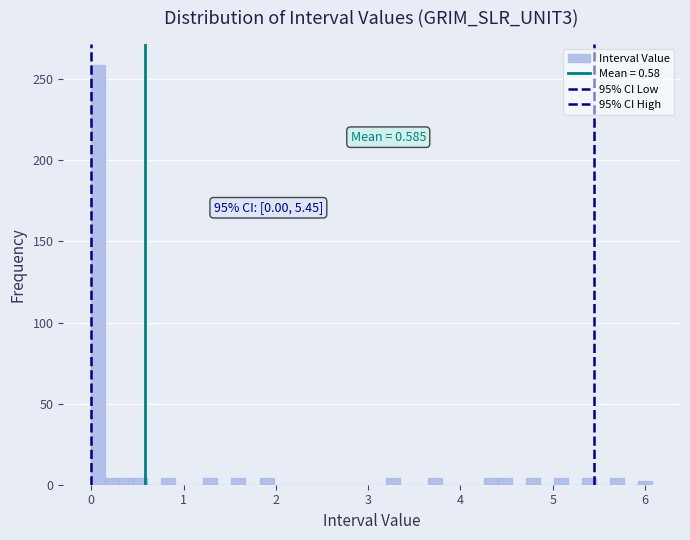

Read against the x-axis, roughly where is the centre of the tallest bar?

0.1